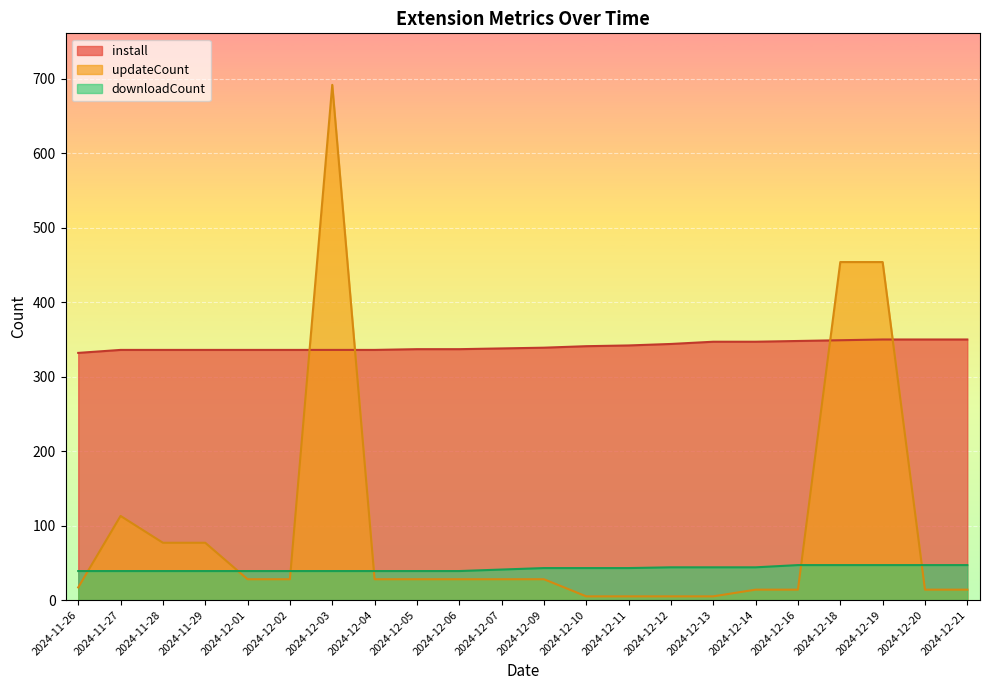

What is the average value of the install series?

341